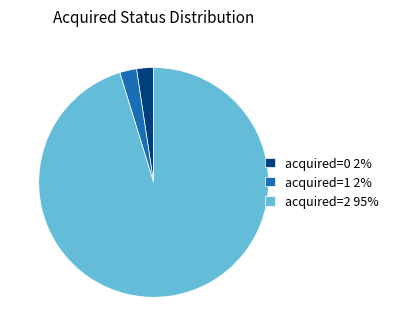

Which slice represents more than half of the pie?

acquired=2 95%